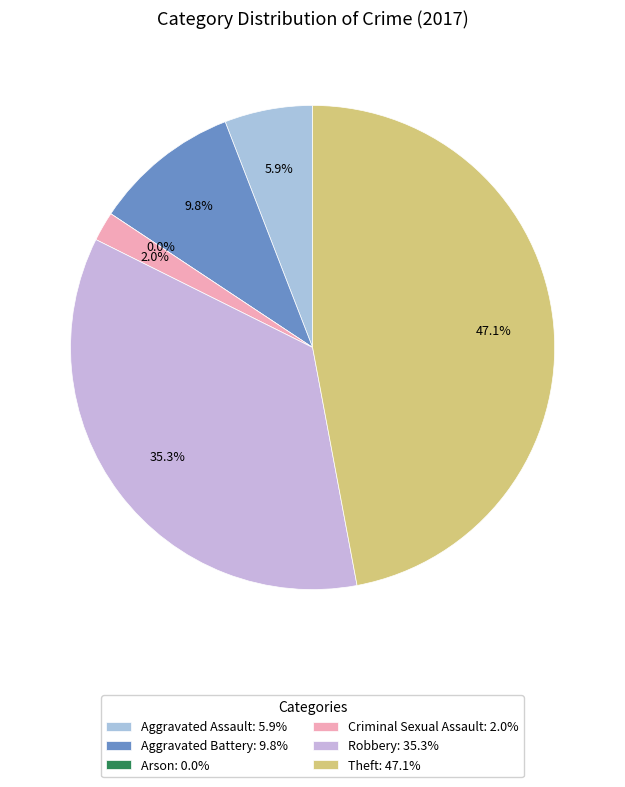

To the nearest percent, what is the difference between the Arson and Aggravated Battery slice percentages?

10%